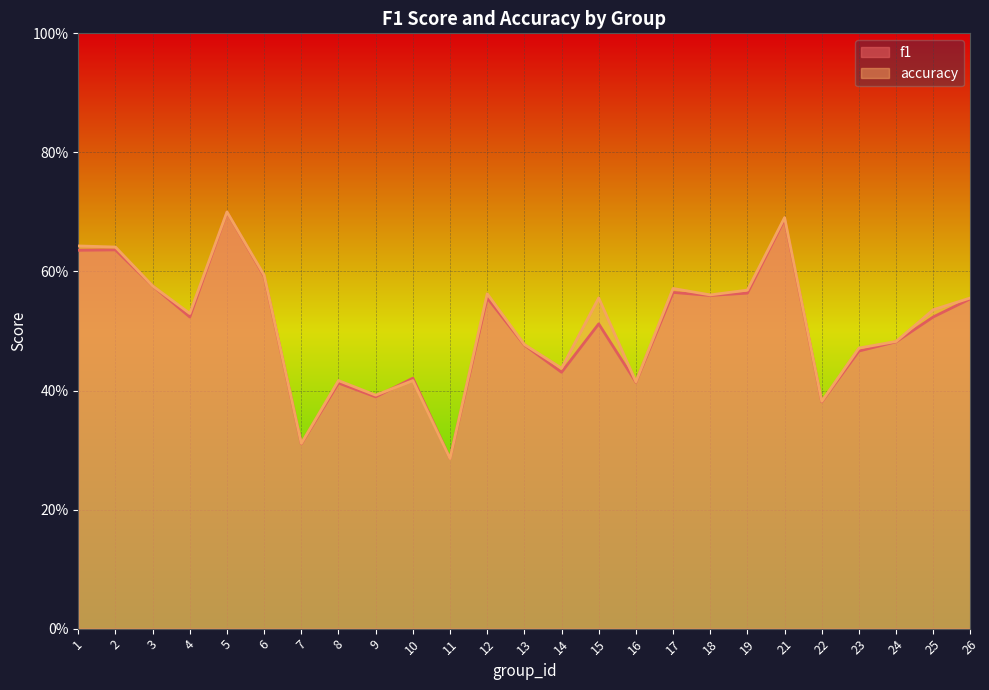

Which series has the largest range (max minus min)?

accuracy